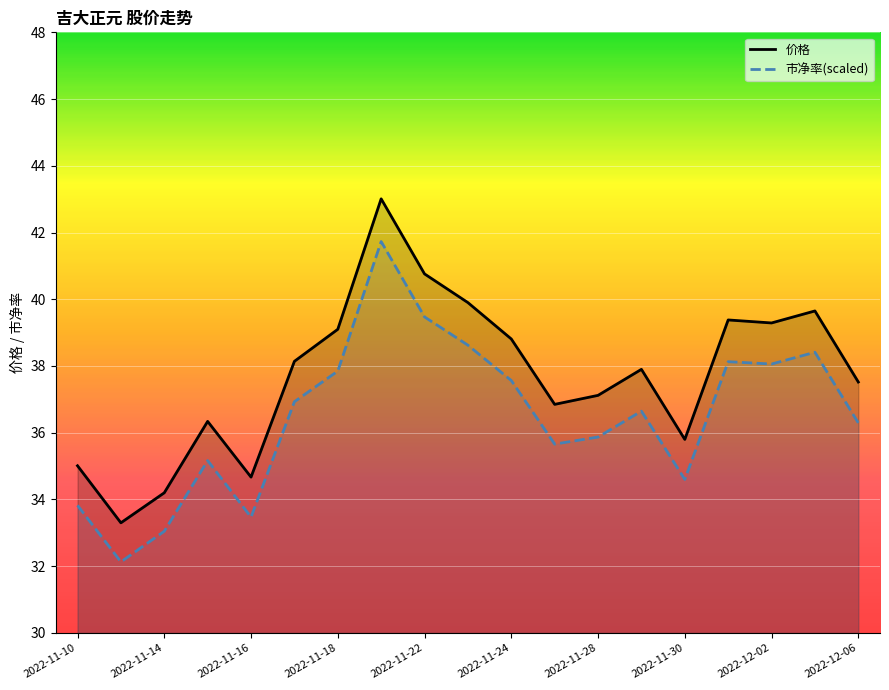

Reading left to right, extract all data points from this chart.

价格: 2022-11-10=35.0	2022-11-11=33.3	2022-11-14=34.2	2022-11-15=36.3	2022-11-16=34.7	2022-11-17=38.1	2022-11-18=39.1	2022-11-21=43.0	2022-11-22=40.8	2022-11-23=39.9	2022-11-24=38.8	2022-11-25=36.9	2022-11-28=37.1	2022-11-29=37.9	2022-11-30=35.8	2022-12-01=39.4	2022-12-02=39.3	2022-12-05=39.6	2022-12-06=37.5
col_11: 2022-11-10=33.8	2022-11-11=32.1	2022-11-14=33.0	2022-11-15=35.2	2022-11-16=33.5	2022-11-17=36.9	2022-11-18=37.8	2022-11-21=41.7	2022-11-22=39.5	2022-11-23=38.6	2022-11-24=37.6	2022-11-25=35.7	2022-11-28=35.9	2022-11-29=36.6	2022-11-30=34.6	2022-12-01=38.1	2022-12-02=38.1	2022-12-05=38.4	2022-12-06=36.3